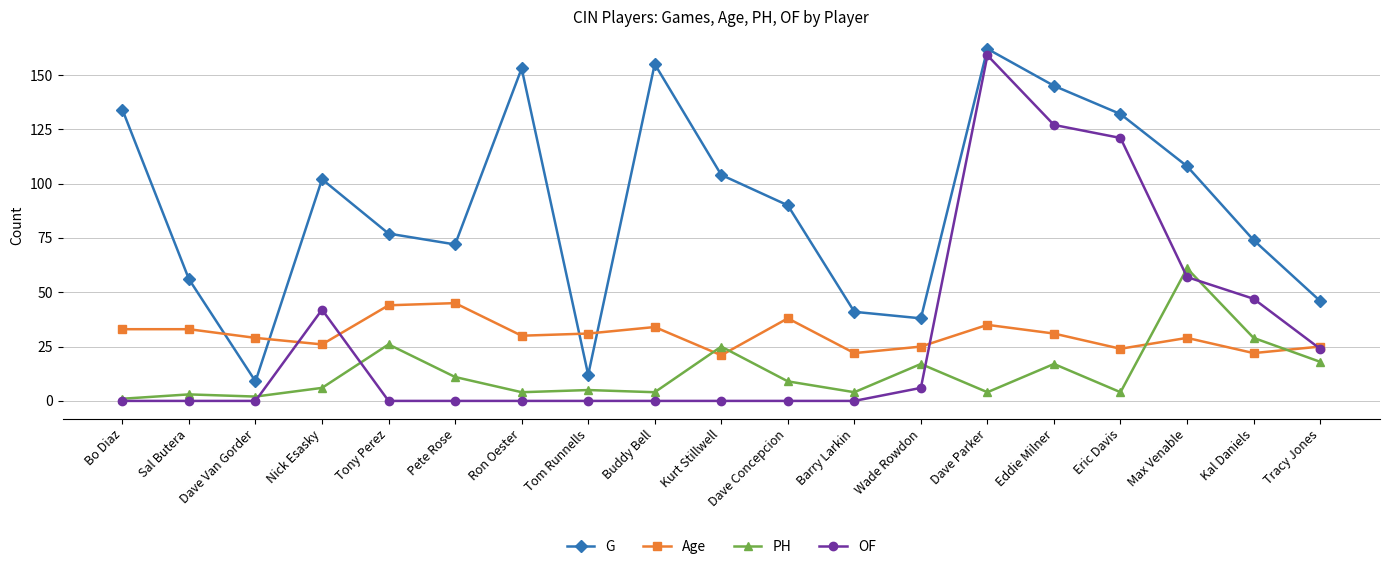

Which series ends up on top after the final intersection of Age and PH?

Age